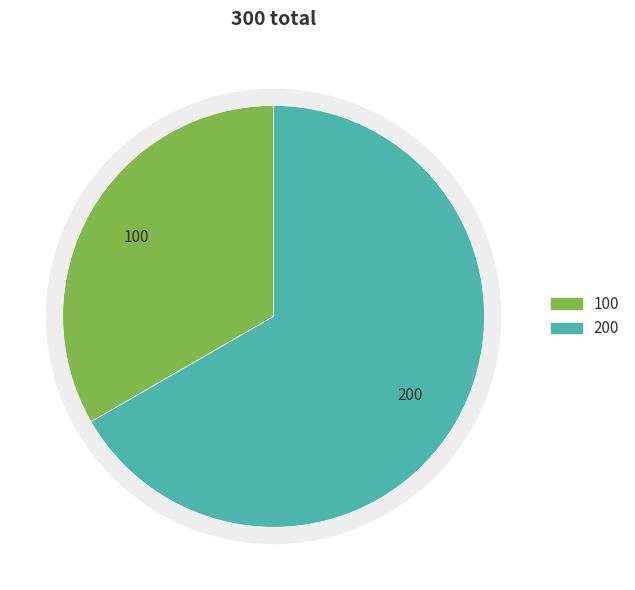

Count the number of slices in the pie.

2